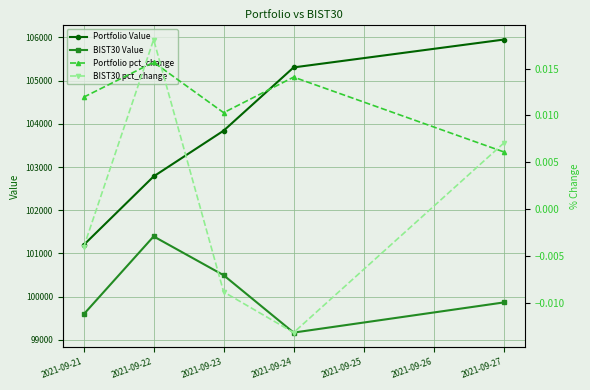

True or false: BIST30 Value and Portfolio Value intersect in this chart.

False